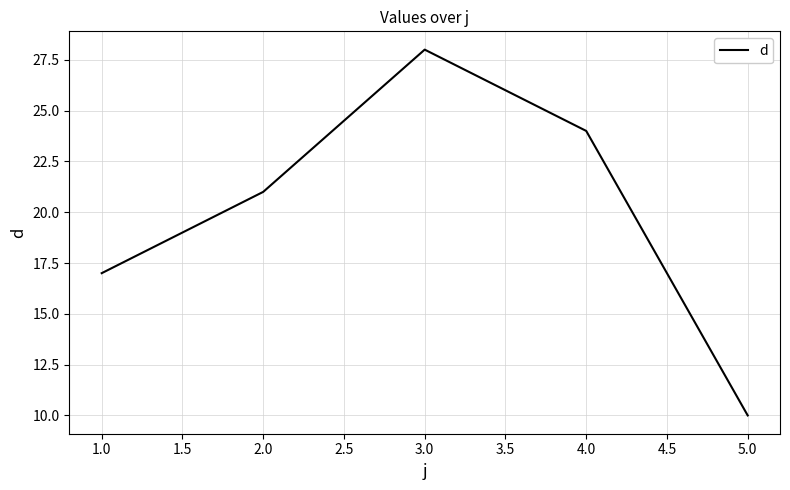

What value does the data have at 2.0?

21